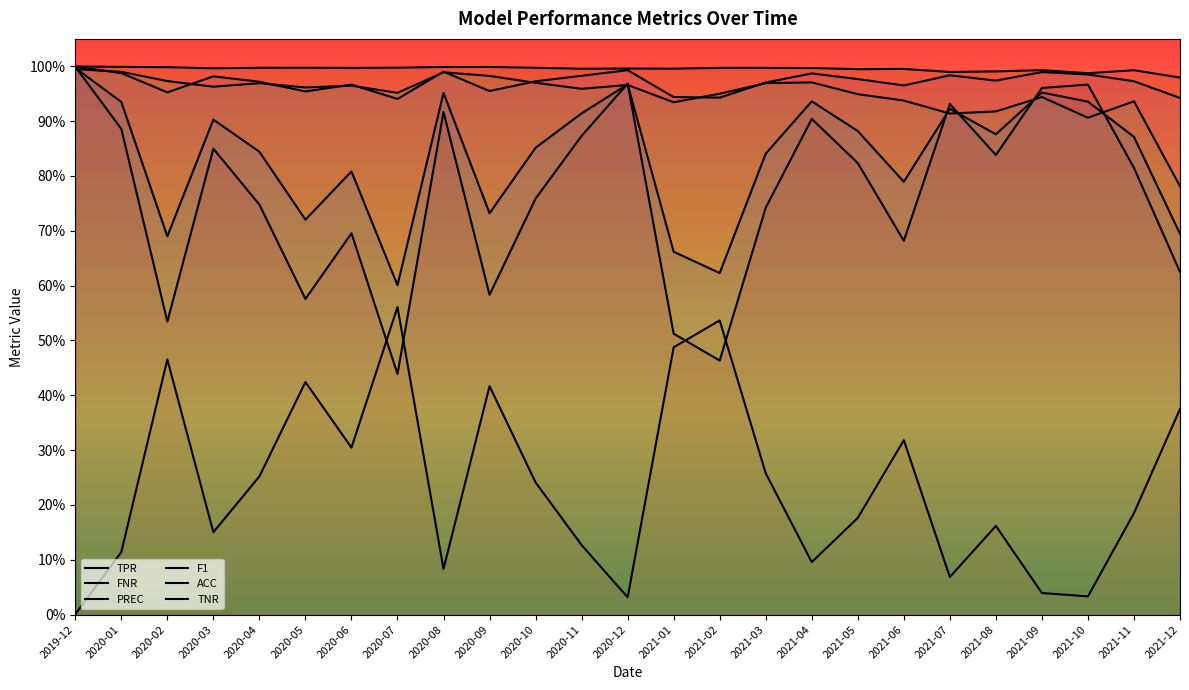

Read the FNR value at 2020-01.

0.1